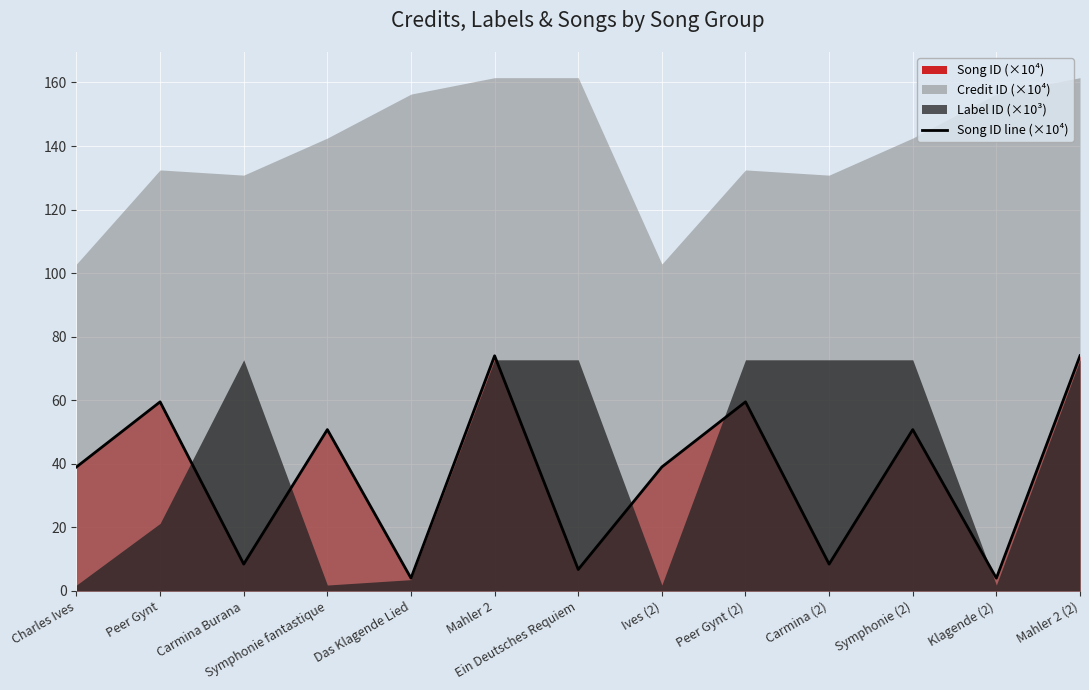

What is the sum of the values at Peer Gynt and Symphonie (2)?

110.3